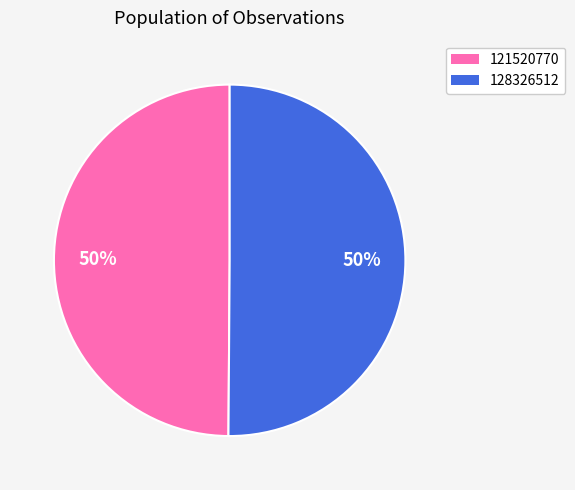

What percentage is the 121520770 slice, to the nearest percent?

50%